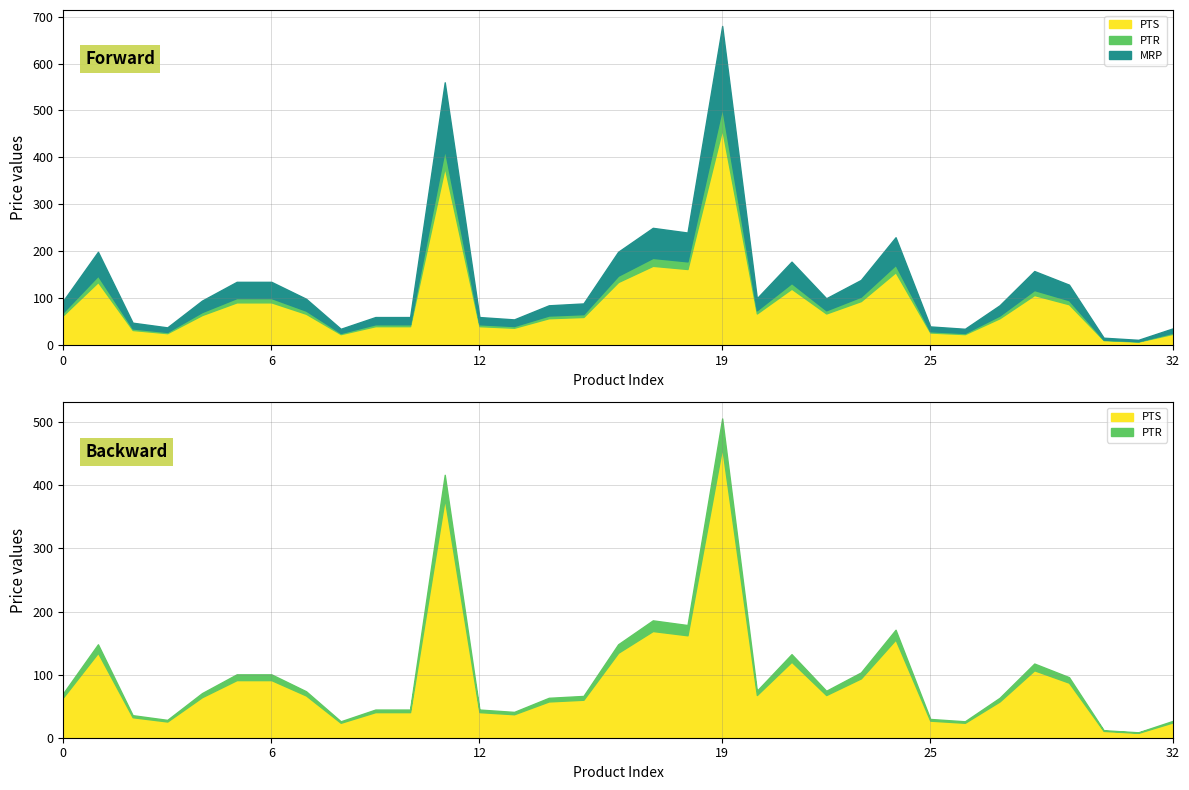

How many distinct data groups are displayed?

3